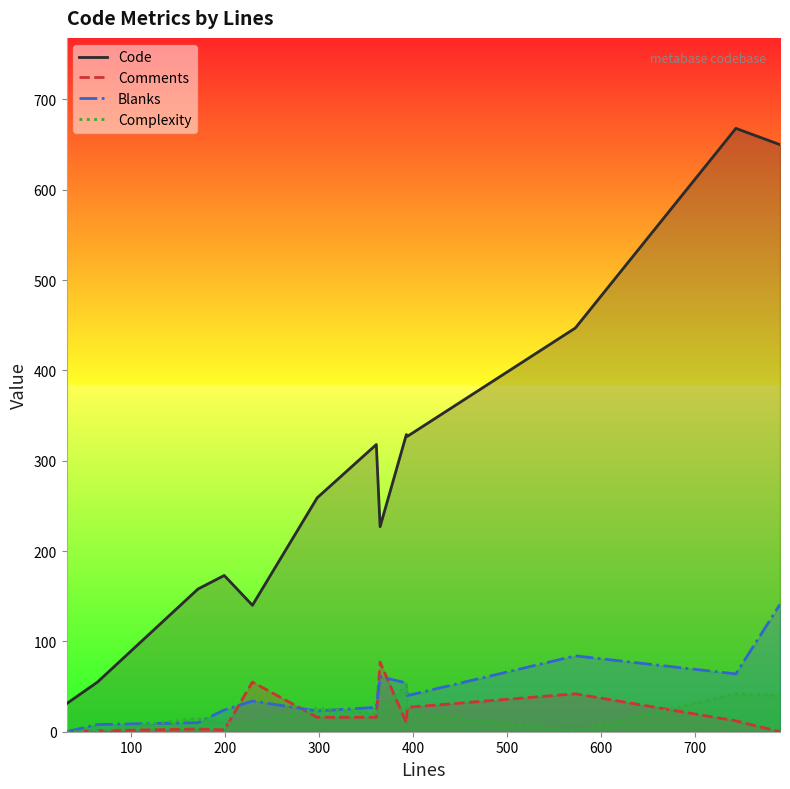

True or false: Comments and Complexity intersect in this chart.

True